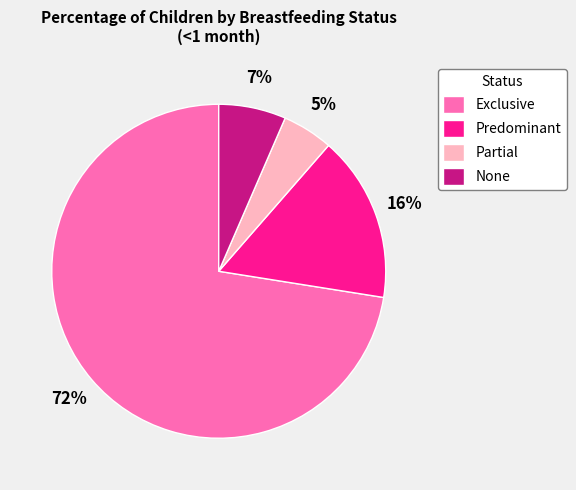

To the nearest percent, what portion does Partial represent?

5%